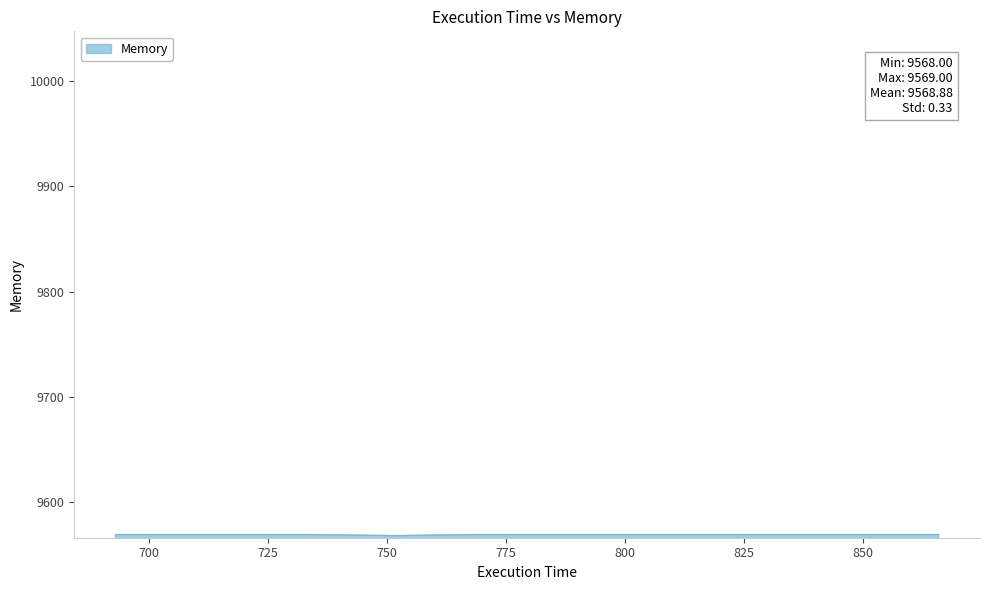

What is the difference between the maximum and minimum values?

1